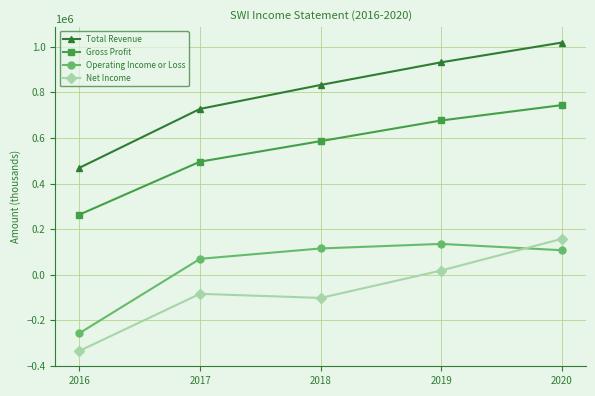

At which category does the chart reach its minimum across all series?

2016